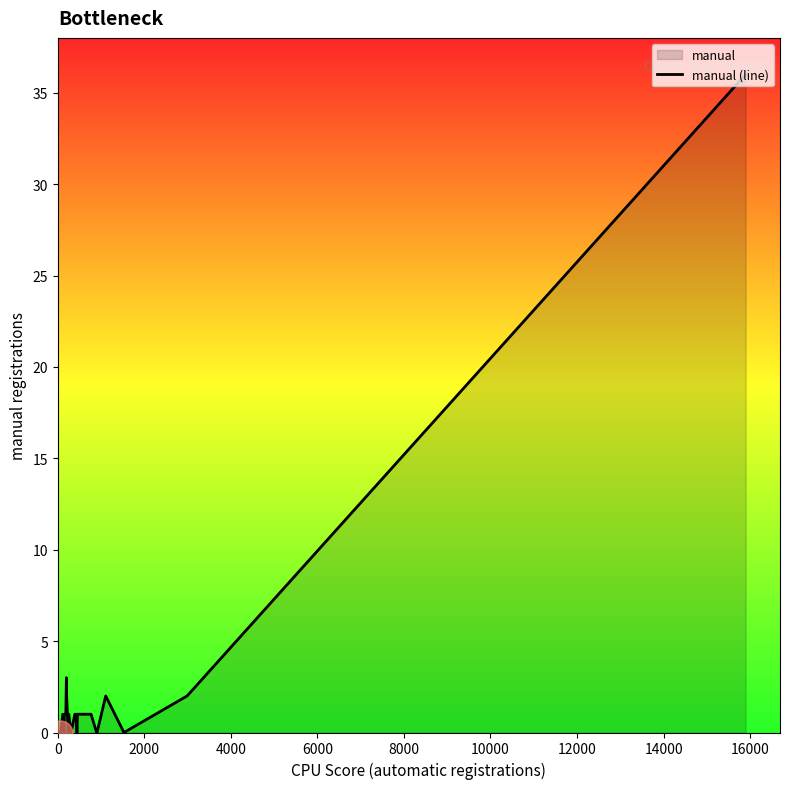

What is the greatest value displayed?

36